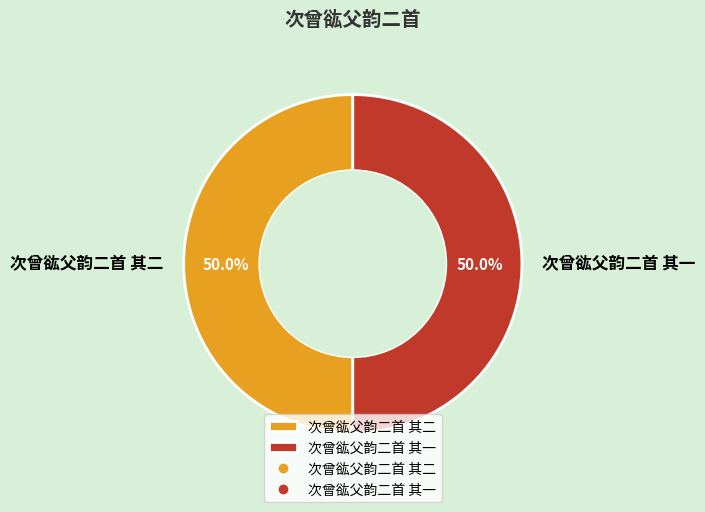

What is the ratio of the value at 次曾谹父韵二首 其一 to the value at 次曾谹父韵二首 其二?

1.0